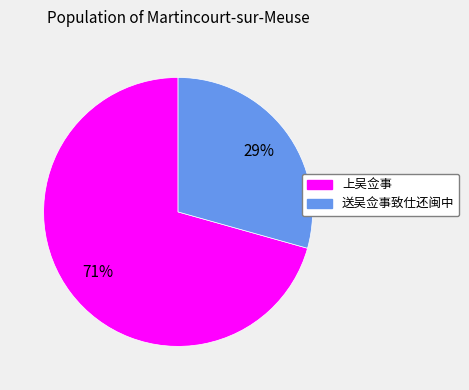

Is it true that 上吴佥事 is 77% of the pie?

False